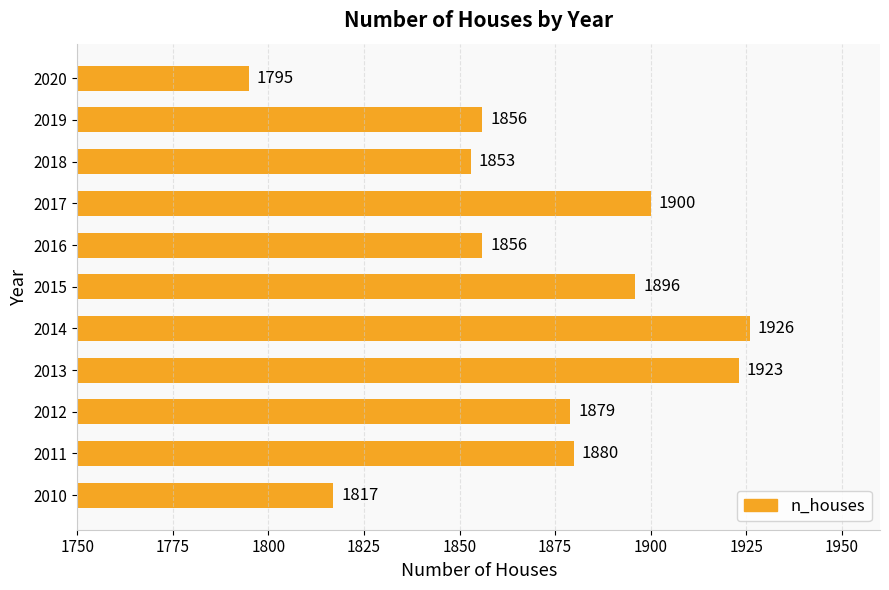

What is the minimum value shown in the chart?

1795